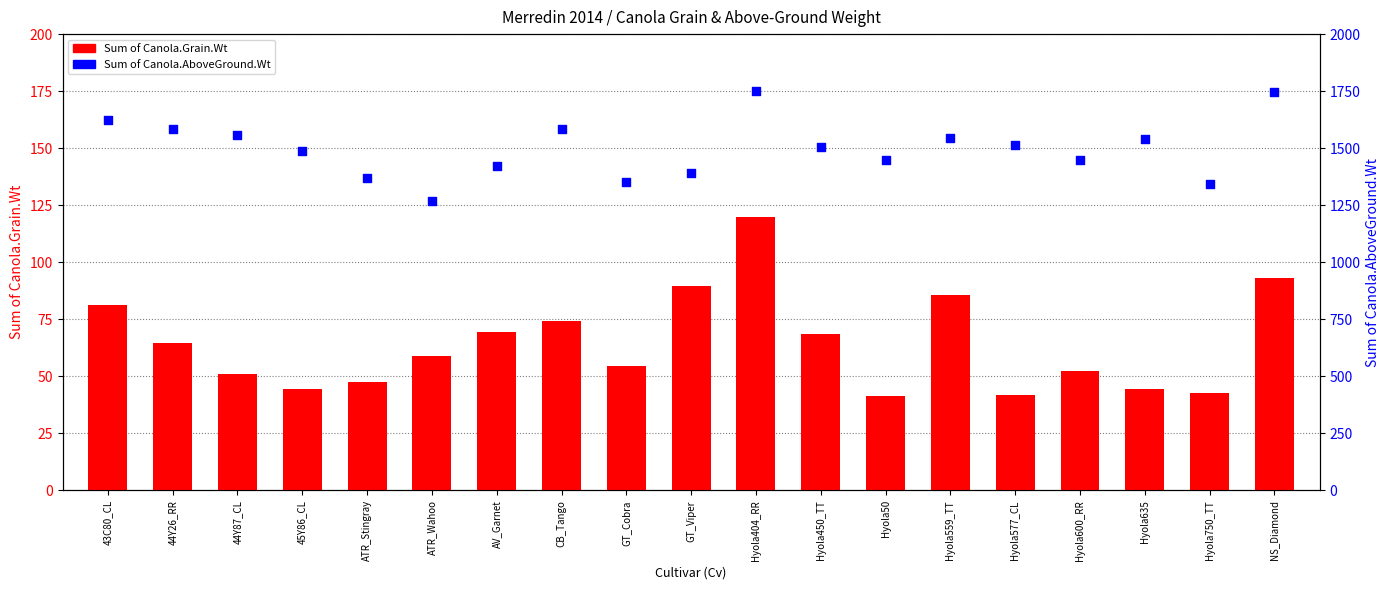

Is the value of Sum of Canola.Grain.Wt at ATR_Wahoo greater than the value of Sum of Canola.AboveGround.Wt at NS_Diamond?

No